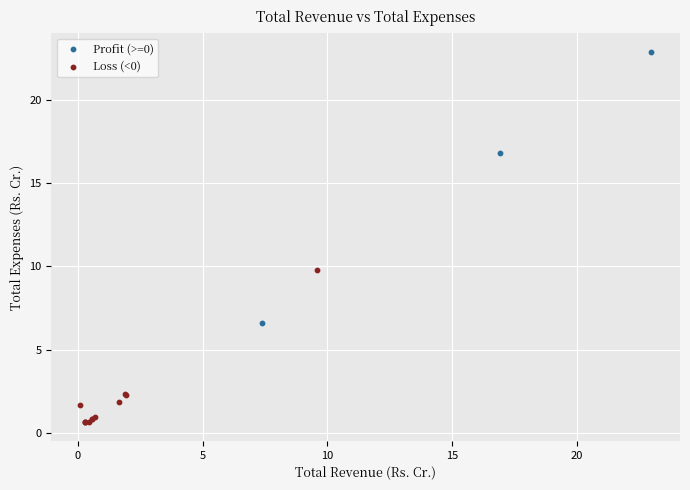

Which series has the largest Y range (max minus min)?

Profit (>=0)